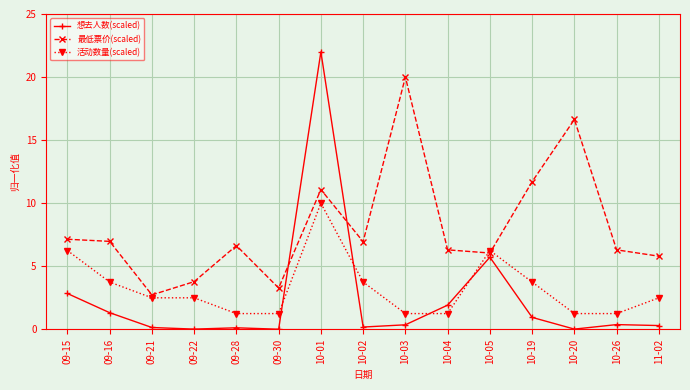

Count the number of data series in this chart.

3